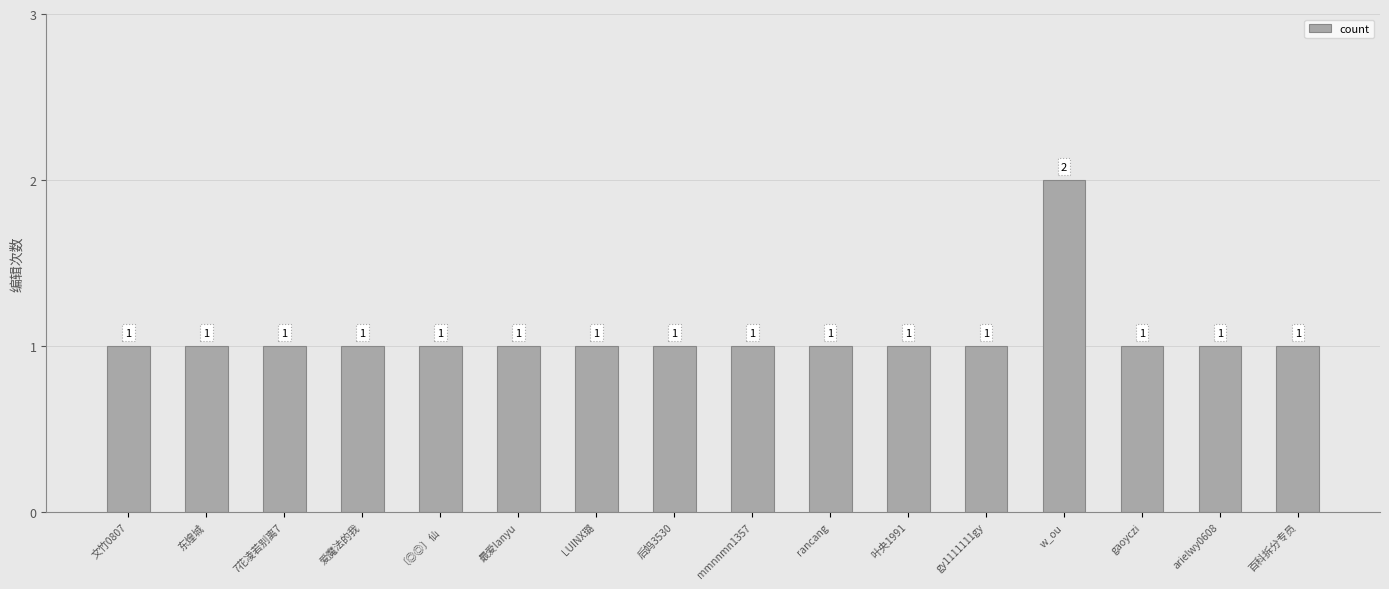

What is the difference between the maximum and second lowest values?

1